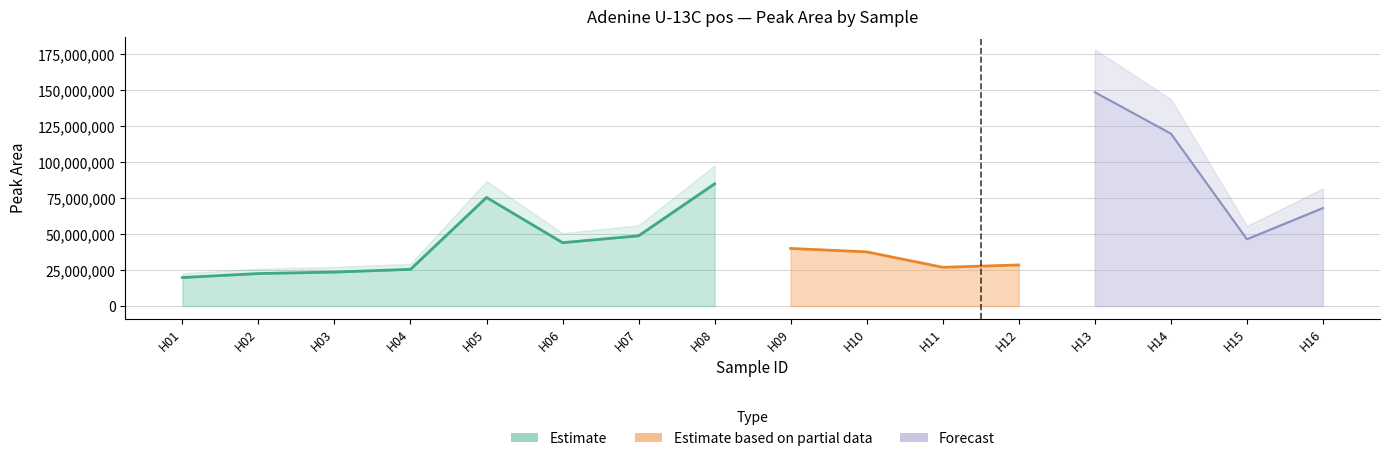

What value does the Area series have at H02?

22622416.0